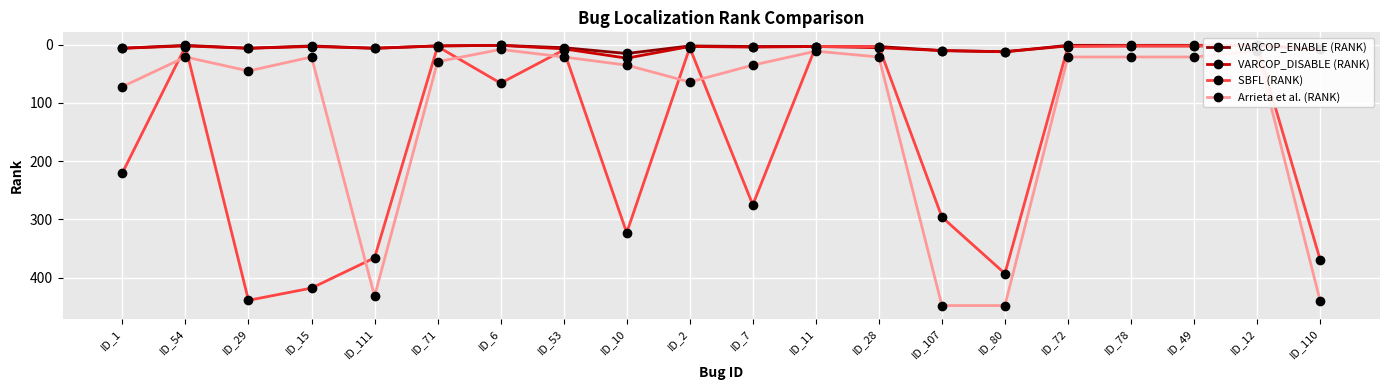

What is the label of the 12th point from the right?

ID_10